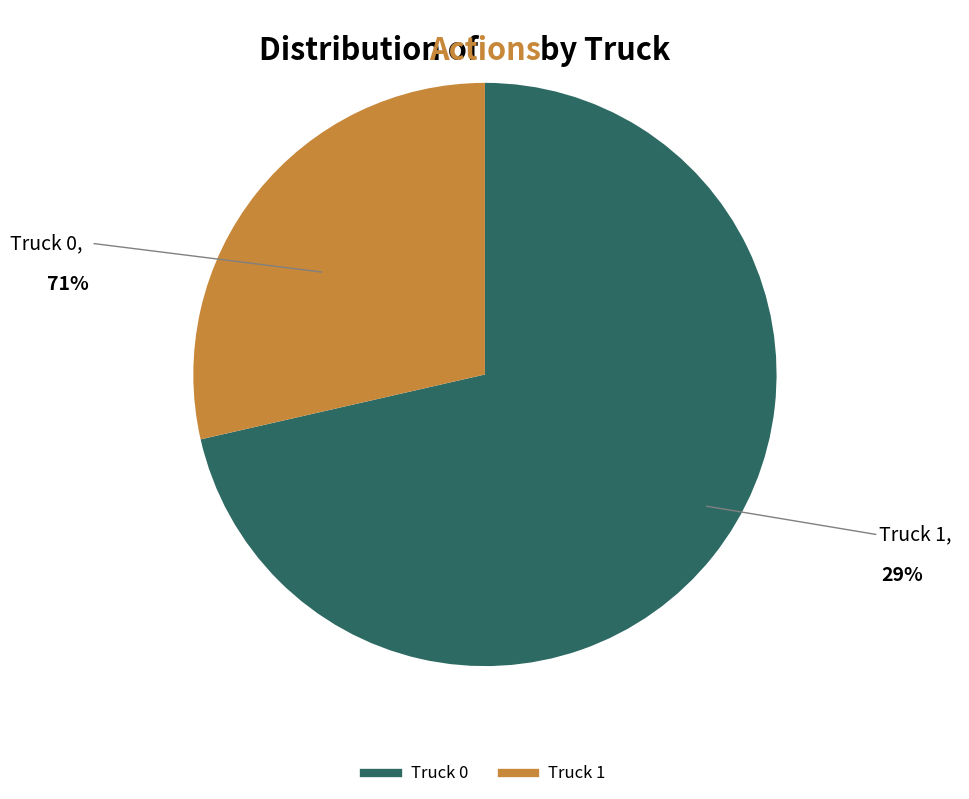

Rank the categories by value from highest to lowest.

Truck 0, Truck 1